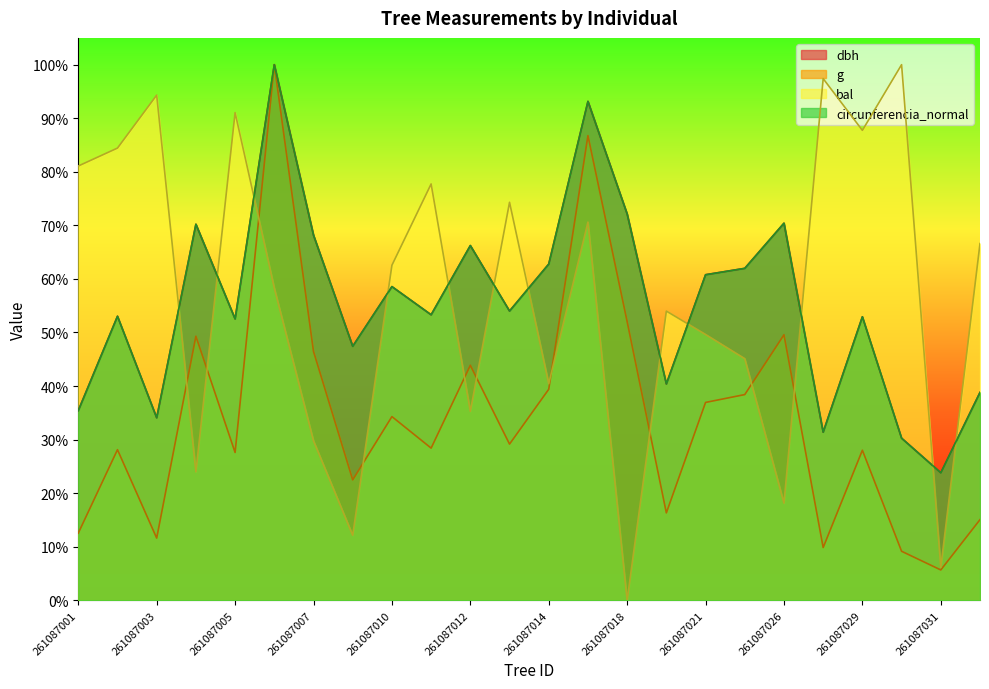

What is the value of the bal point at the 1st from the left?

0.8